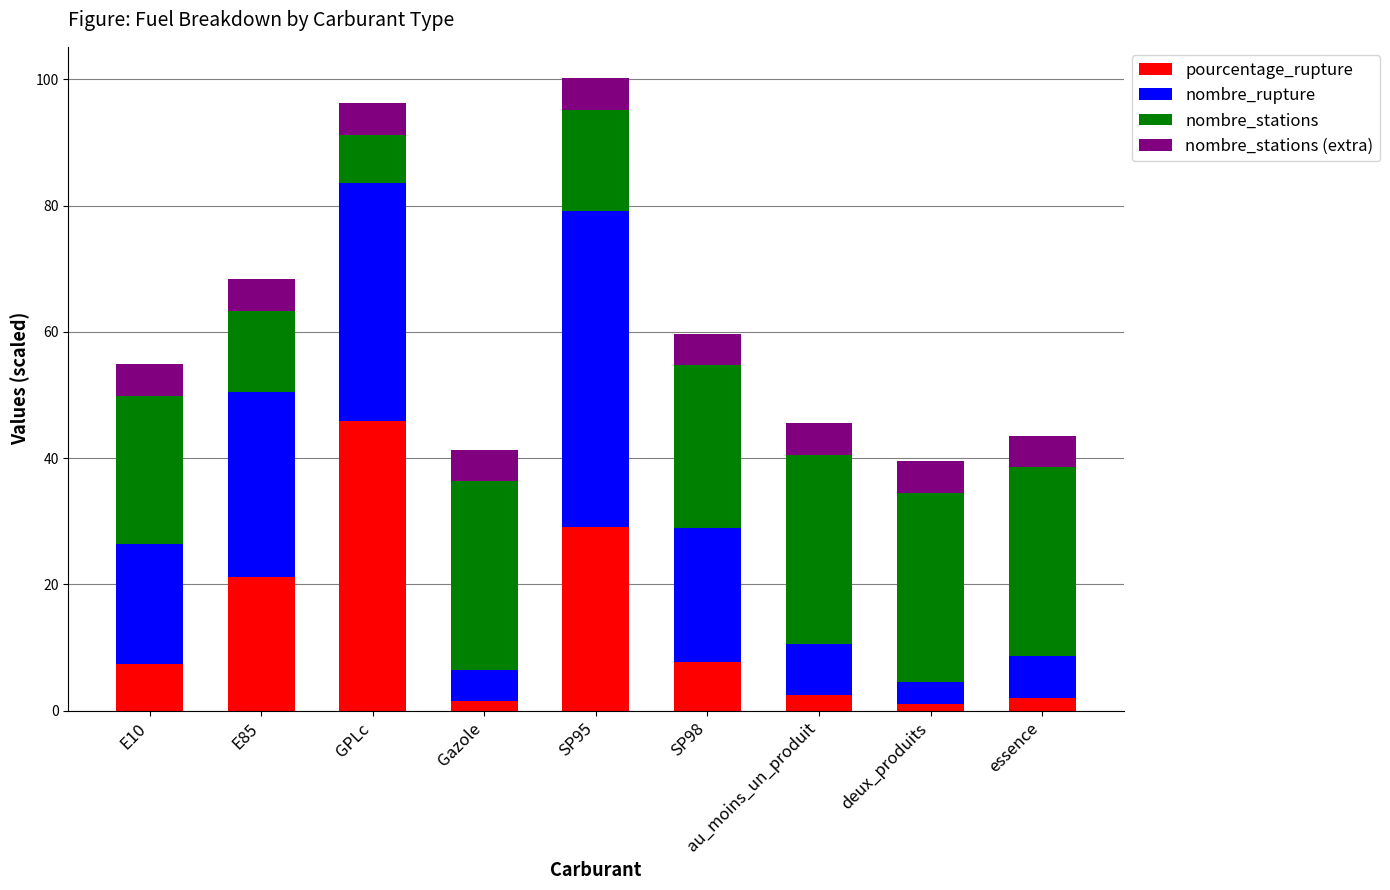

Count the number of data series in this chart.

4